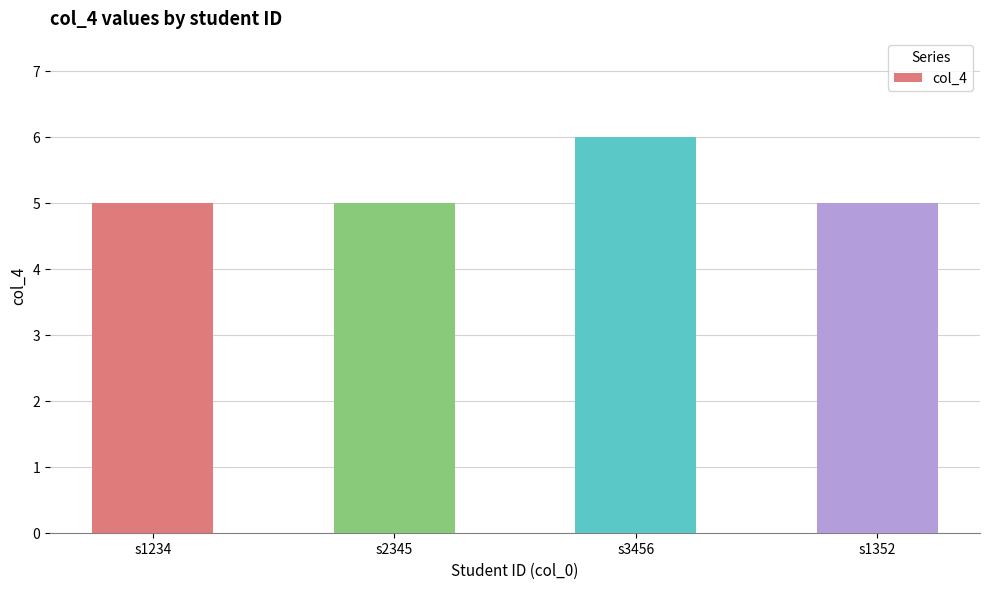

At which category does the chart reach its peak across all series?

s3456